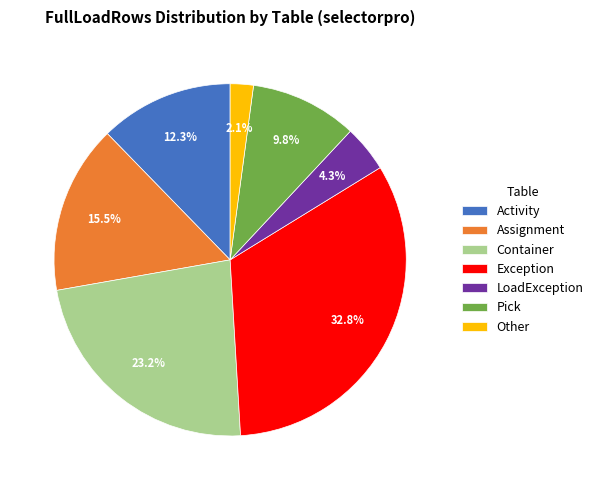

The Other slice represents 9% of the pie. True or false?

False